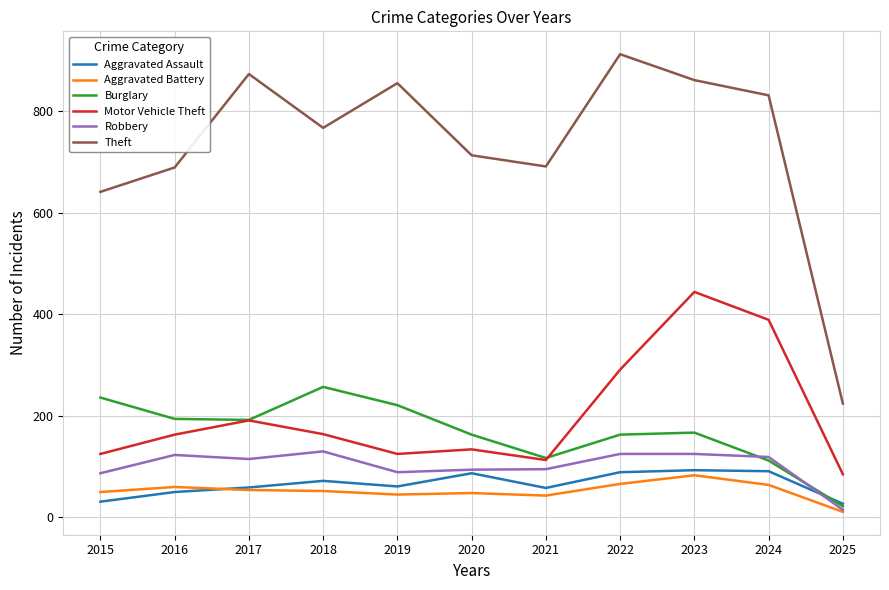

Does the chart display data point markers on the line(s)?

No